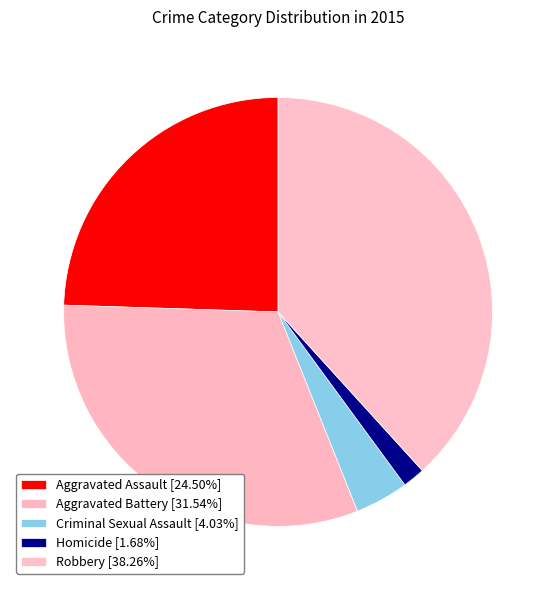

Which slice is the smallest?

Homicide